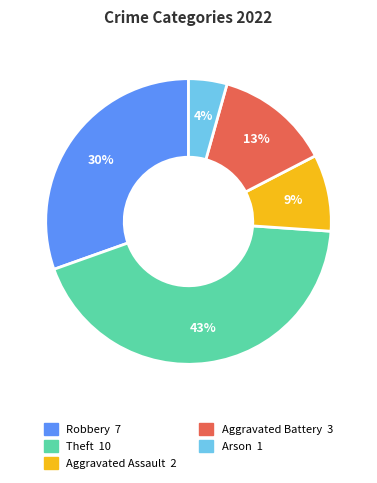

To the nearest percent, what is the difference between the largest and smallest slice percentages?

39%